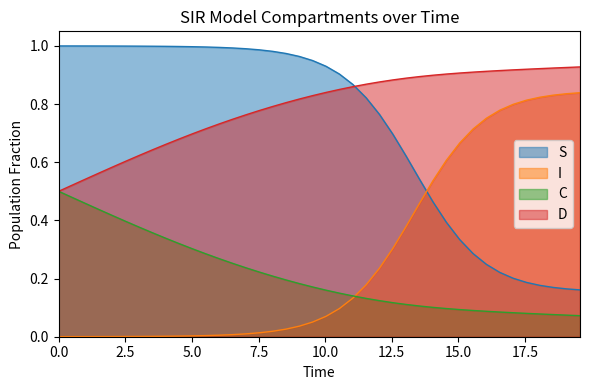

True or false: C has more than 2 points higher than both neighbors.

False